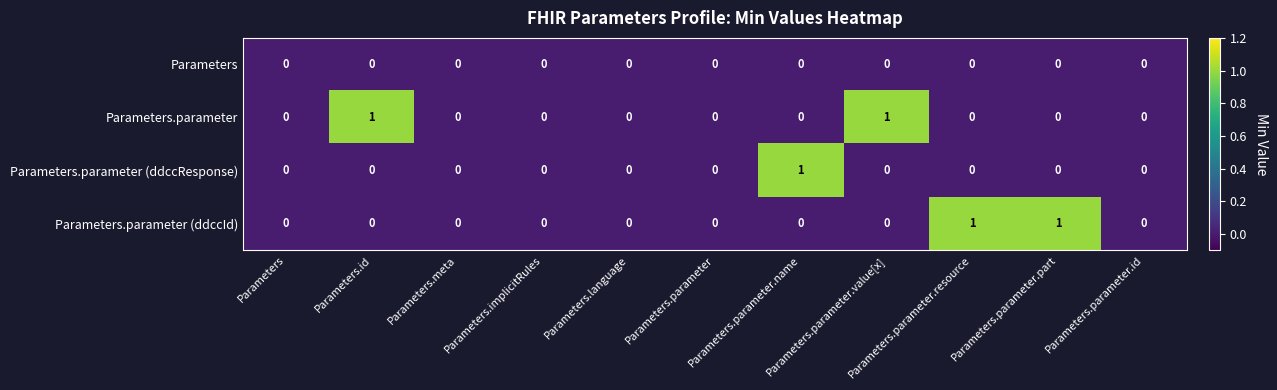

Count the number of categories in the chart.

11